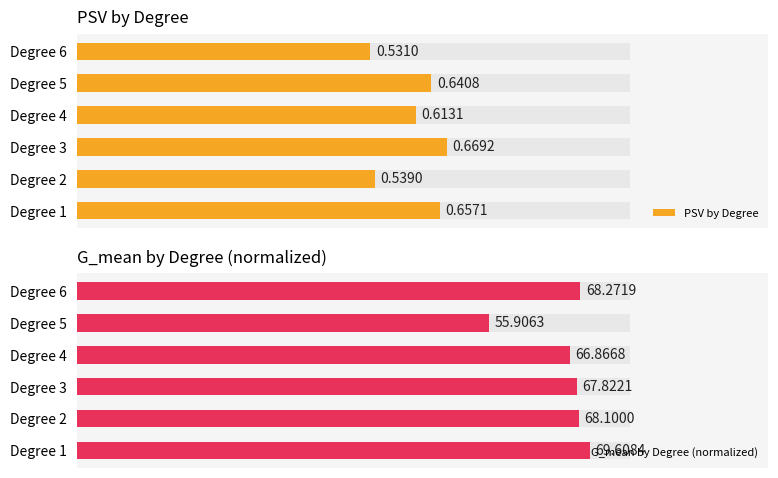

Which series has the largest total across all categories?

G_mean by Degree (normalized)